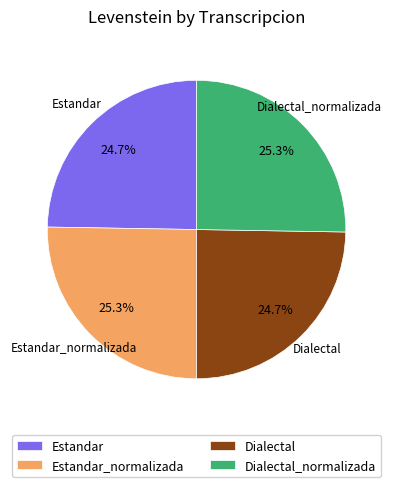

How many slices are in this pie chart?

4